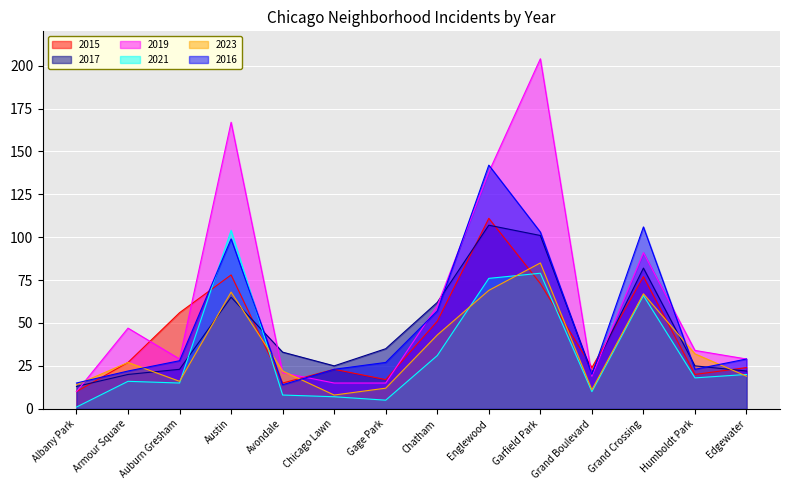

Which series has the largest total across all categories?

2019